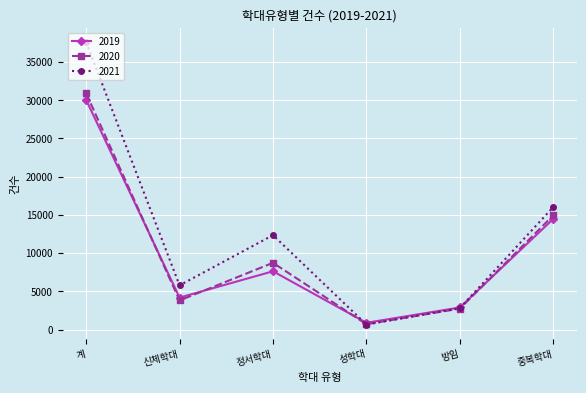

Reading left to right, what are all the values shown in this chart?

2019: 30045	4179	7622	883	2885	14476
2020: 30905	3807	8732	695	2737	14934
2021: 37605	5780	12351	655	2793	16026